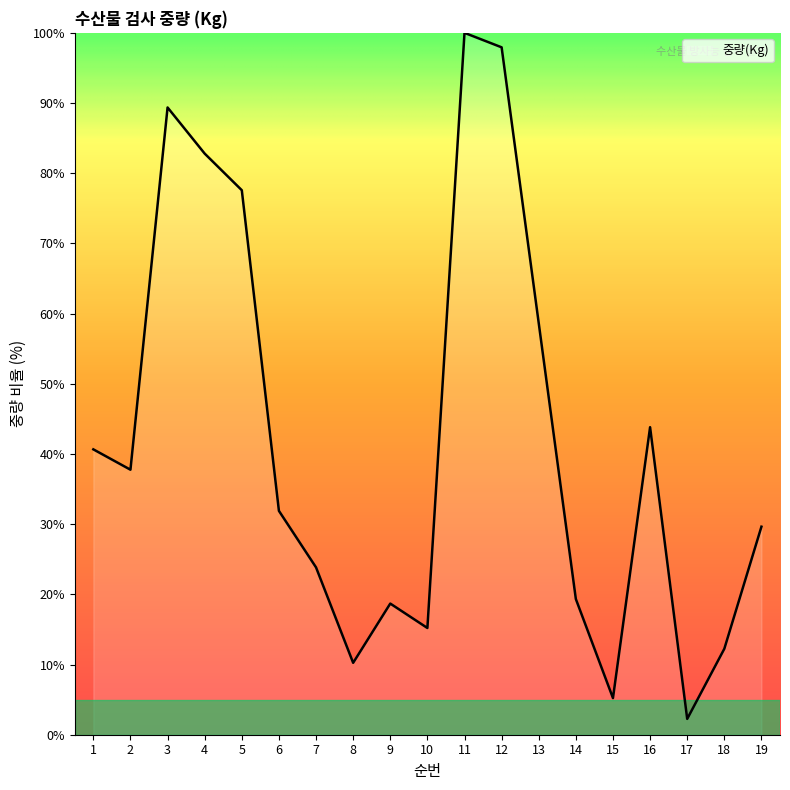

The value at 8 is 10.2. True or false?

True